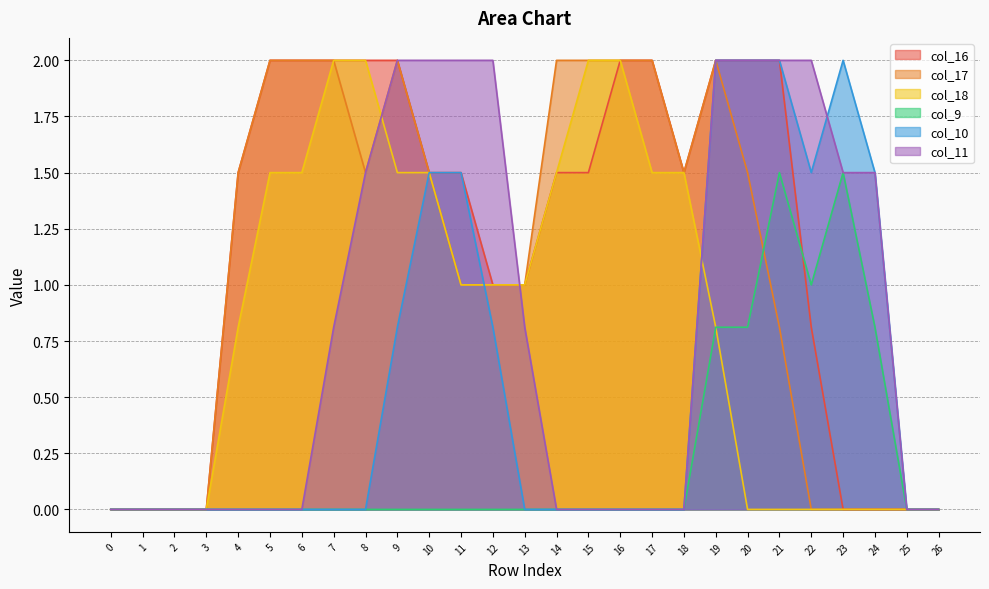

What is the sum of all col_11 values?

22.1